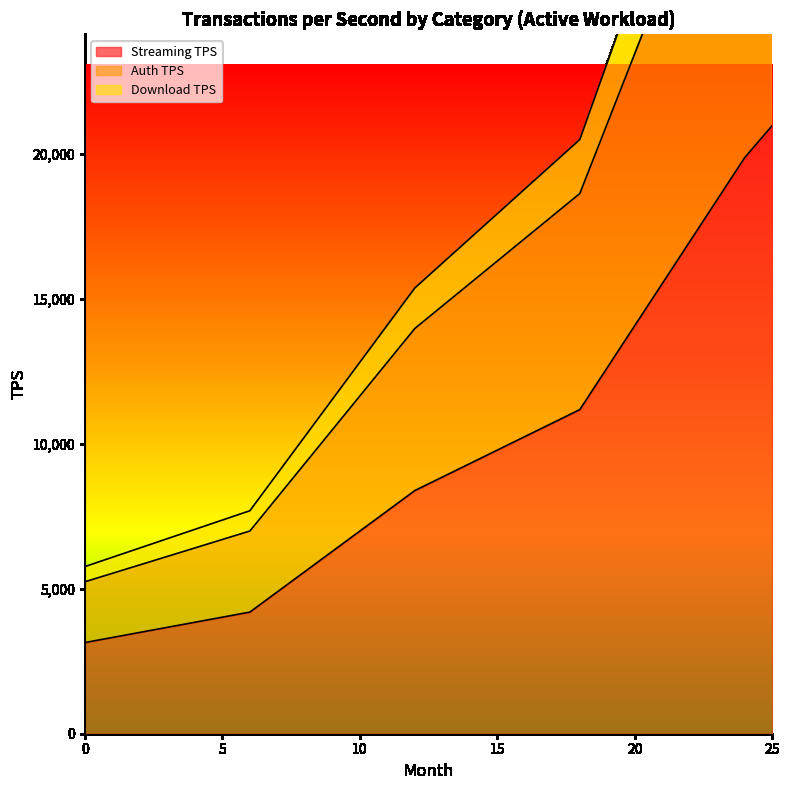

Reading left to right, transcribe all the data shown in this chart.

Streaming TPS: 0=3143.8	1=3318.8	2=3493.8	3=3668.8	4=3843.8	5=4018.8	6=4193.8	7=4892.2	8=5590.6	9=6289.1	10=6987.5	11=7685.9	12=8384.4	13=8849.7	14=9314.9	15=9780.2	16=10245.5	17=10710.8	18=11176.0	19=12624.8	20=14073.5	21=15522.3	22=16971.0	23=18419.8	24=19868.5	25=20973.0
Download TPS: 0=5763.5	1=6084.4	2=6405.2	3=6726.1	4=7046.9	5=7367.7	6=7688.6	7=8969.0	8=10249.5	9=11530.0	10=12810.4	11=14090.9	12=15371.4	13=16224.4	14=17077.4	15=17930.4	16=18783.4	17=19636.4	18=20489.4	19=23145.4	20=25801.5	21=28457.5	22=31113.5	23=33769.6	24=36425.6	25=38450.5
Auth TPS: 0=5239.6	1=5531.2	2=5822.9	3=6114.6	4=6406.3	5=6697.9	6=6989.6	7=8153.7	8=9317.7	9=10481.8	10=11645.9	11=12809.9	12=13974.0	13=14749.4	14=15524.9	15=16300.3	16=17075.8	17=17851.3	18=18626.7	19=21041.3	20=23455.9	21=25870.5	22=28285.0	23=30699.6	24=33114.2	25=34955.0